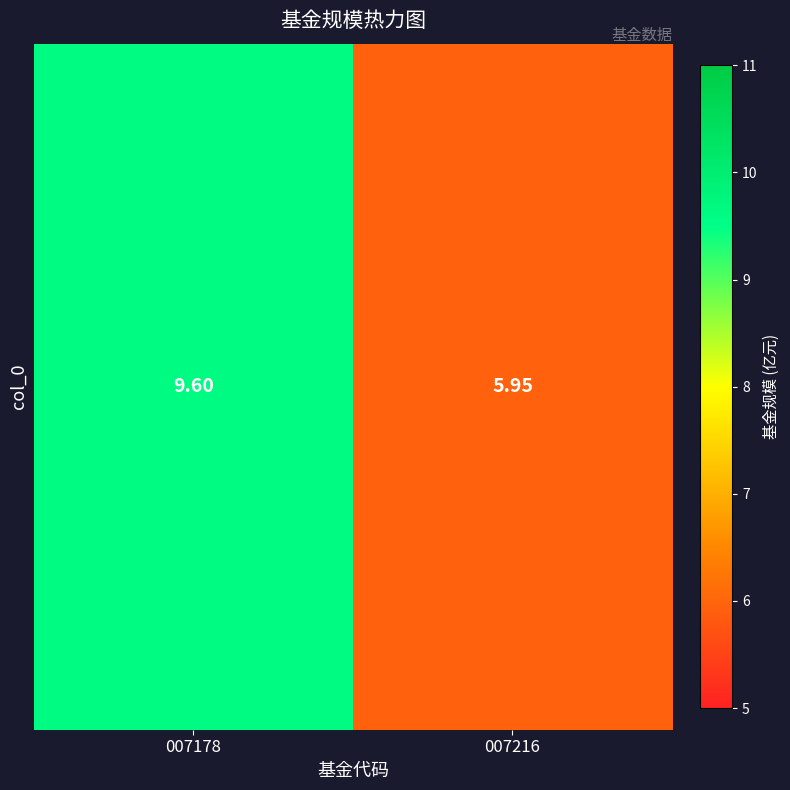

What is the greatest value displayed?

9.6